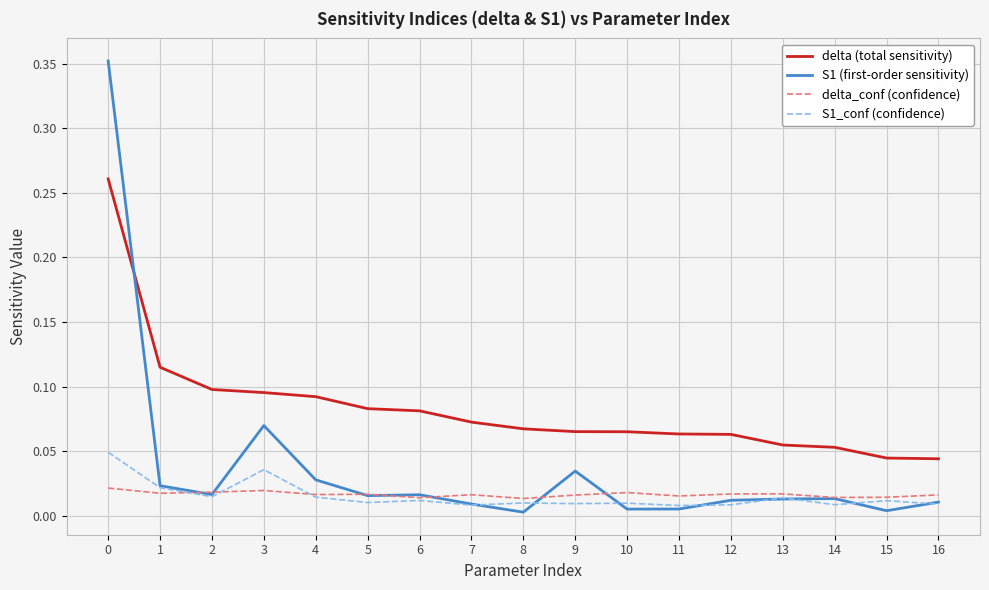

True or false: S1 (first-order sensitivity) and delta (total sensitivity) intersect in this chart.

True